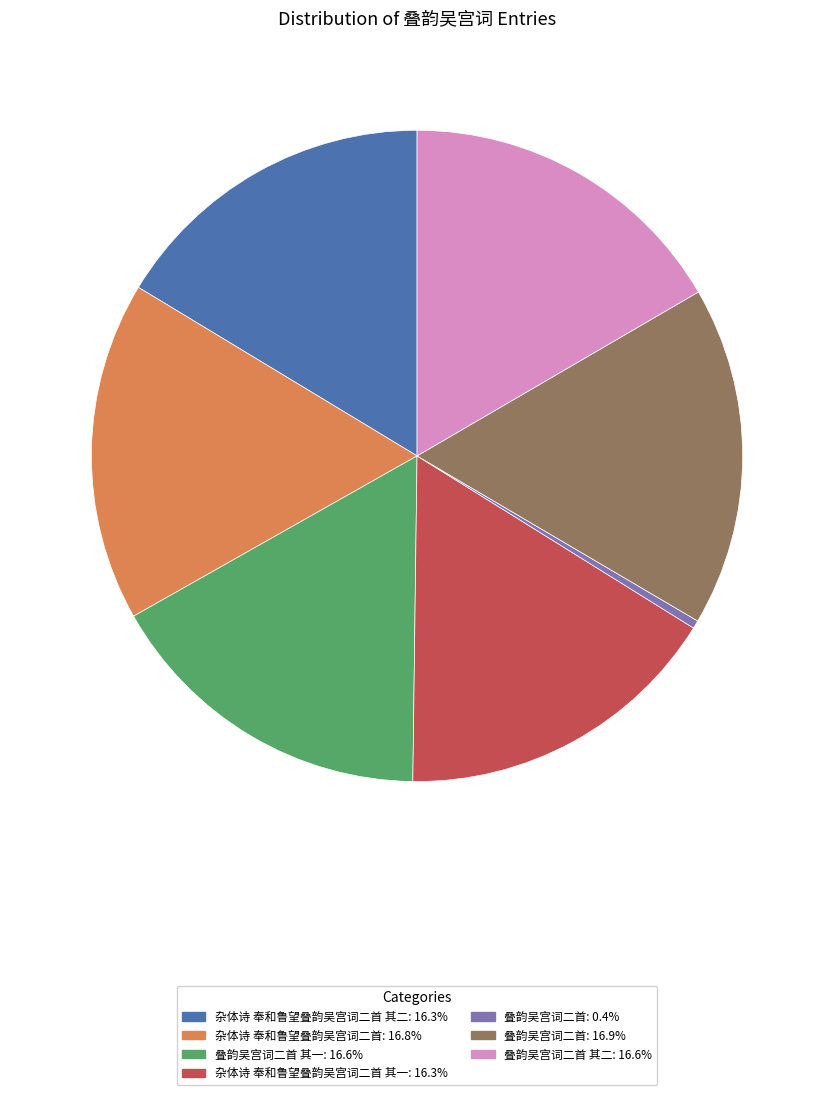

Is there any slice that represents more than half of the pie?

No